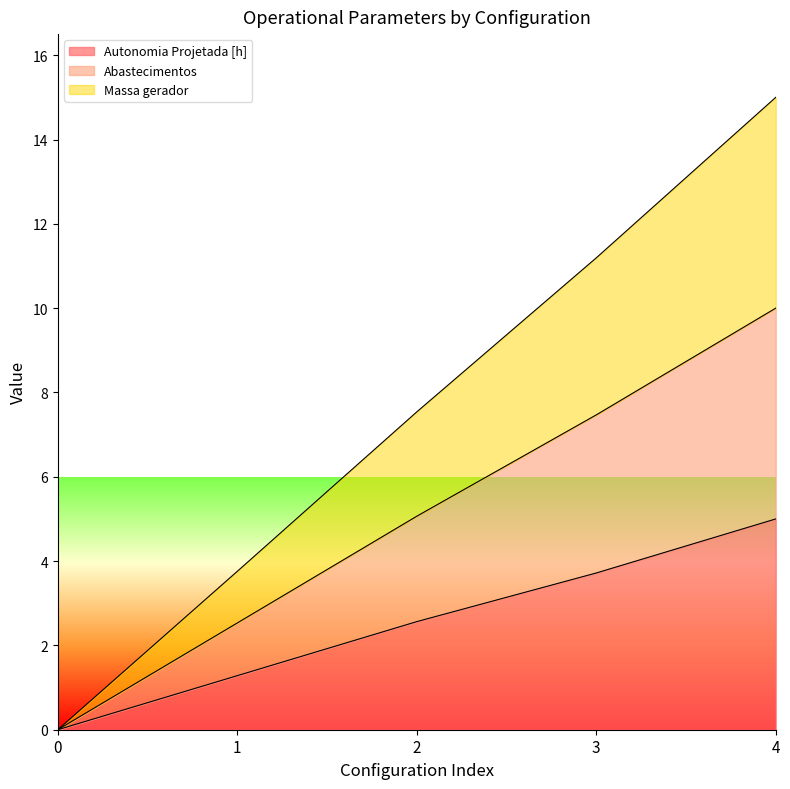

Reading left to right, list all the values displayed in this chart.

Autonomia Projetada [h]: 0=0.0	1=1.3	2=2.6	3=3.7	4=5.0
Abastecimentos: 0=0.0	1=3.8	2=7.5	3=11.2	4=15.0
Massa gerador: 0=0.0	1=2.5	2=5.1	3=7.5	4=10.0